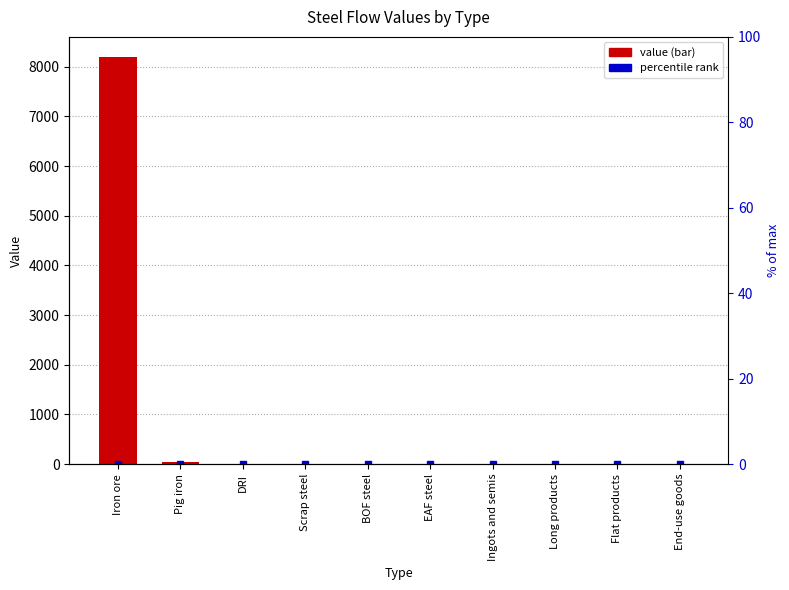

Which has a higher value, Scrap steel or Long products?

Scrap steel